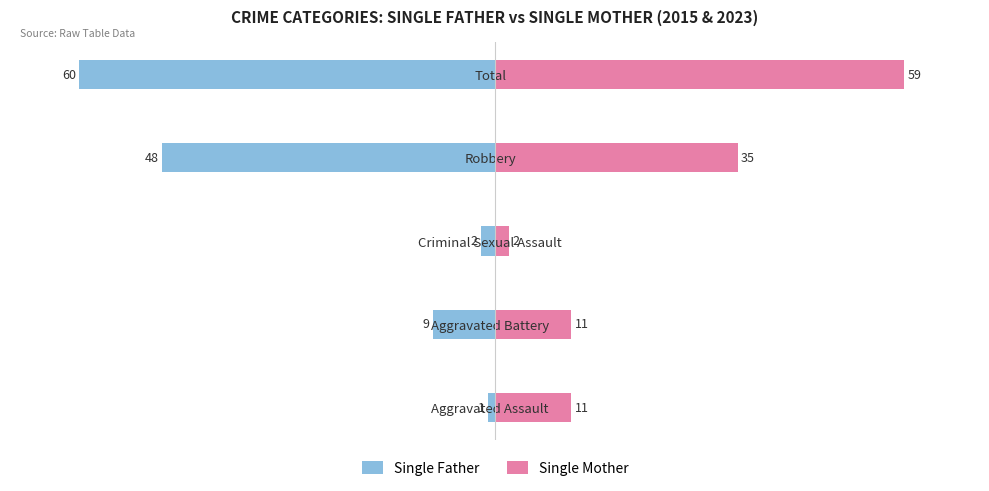

Between Aggravated Battery and Criminal Sexual Assault, which is larger?

Criminal Sexual Assault